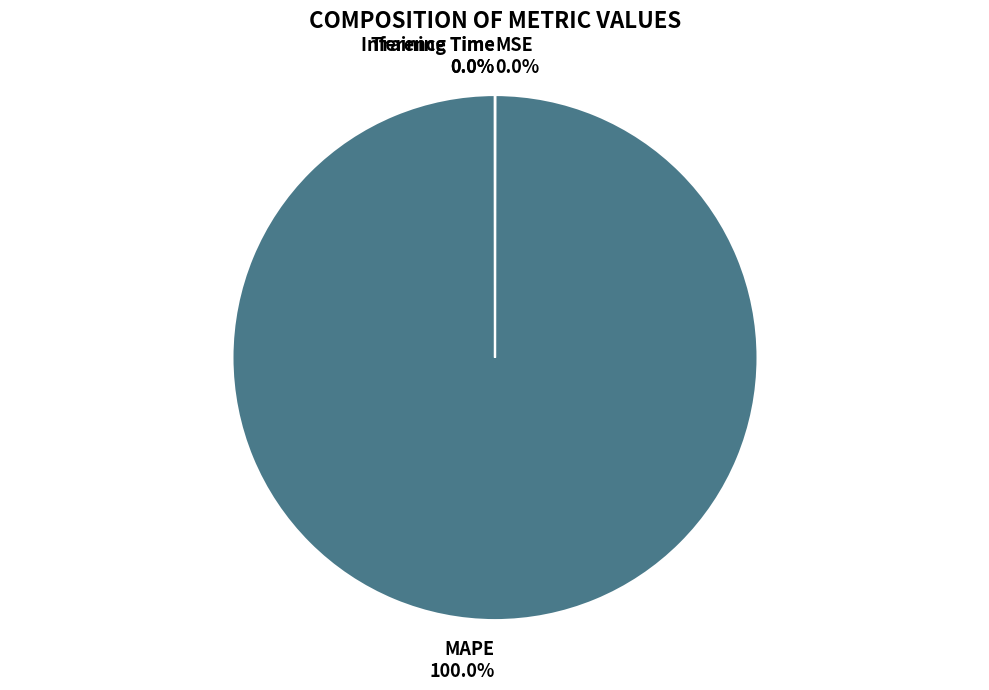

Which category has the biggest portion of the pie?

MAPE